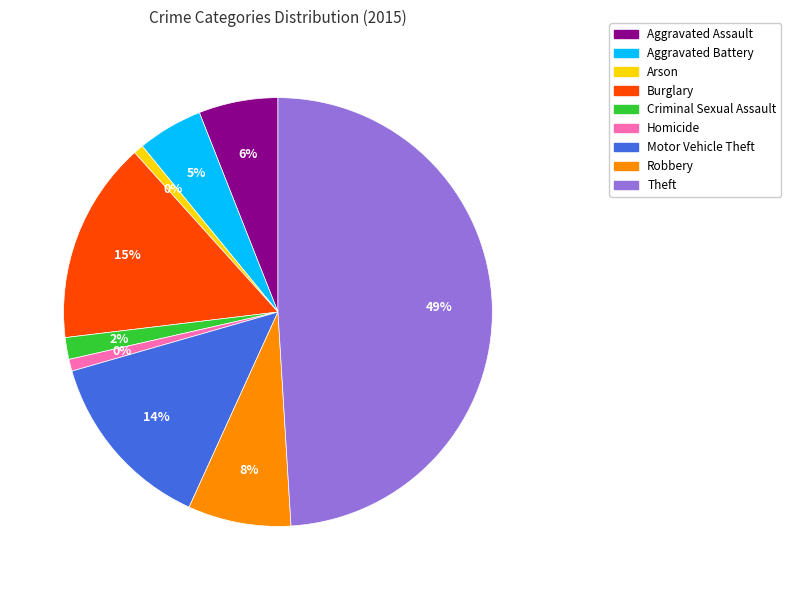

True or false: Robbery accounts for 8% of the total.

True